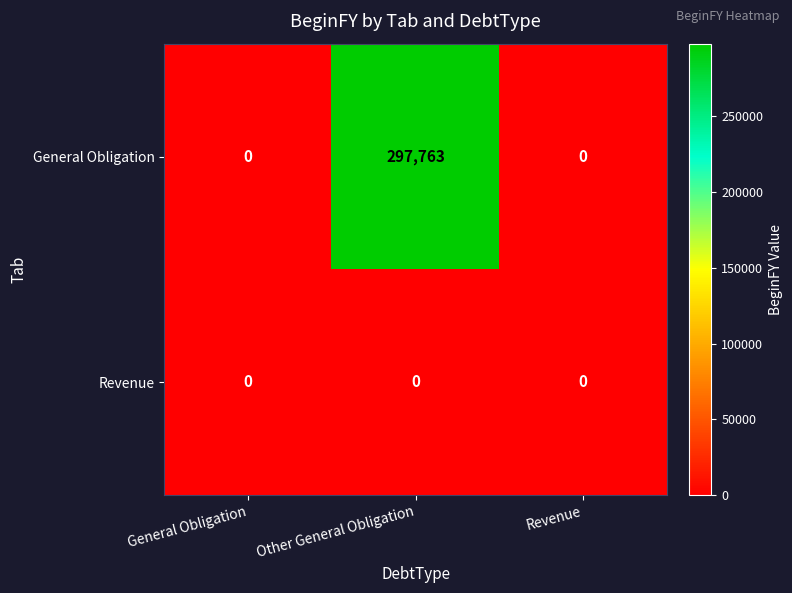

List the series in order of their peak value, highest first.

General Obligation, Revenue